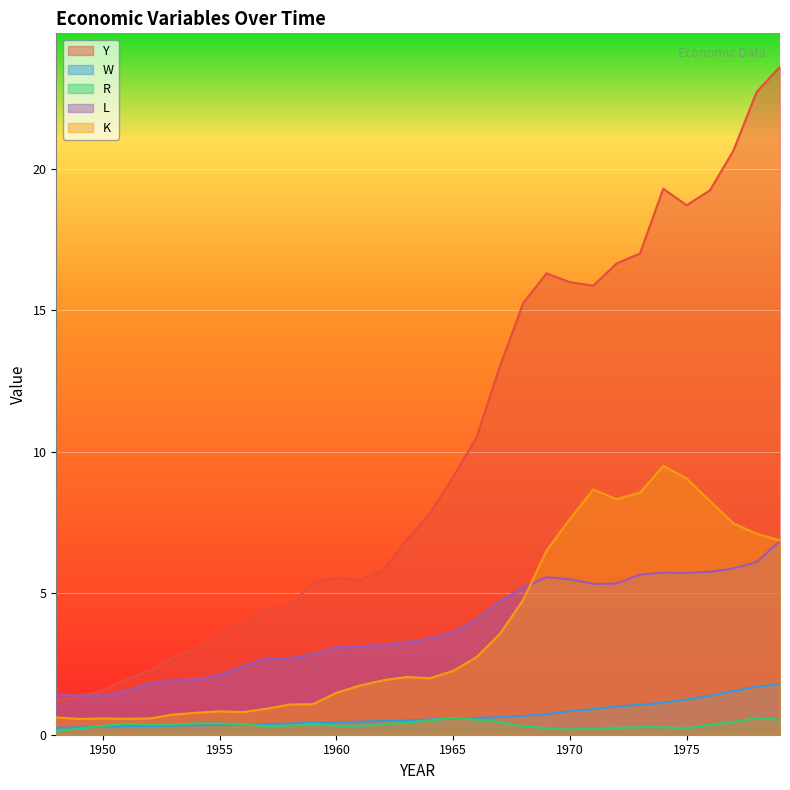

True or false: W and L cross at least once.

False